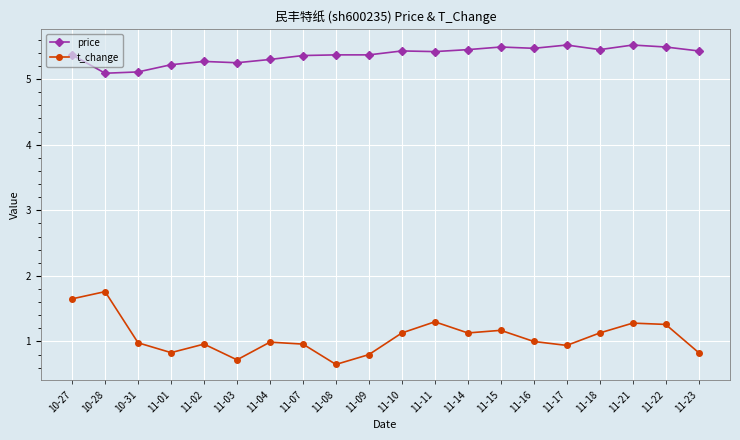

Is it true that t_change equals 1.0 at 11-16?

True